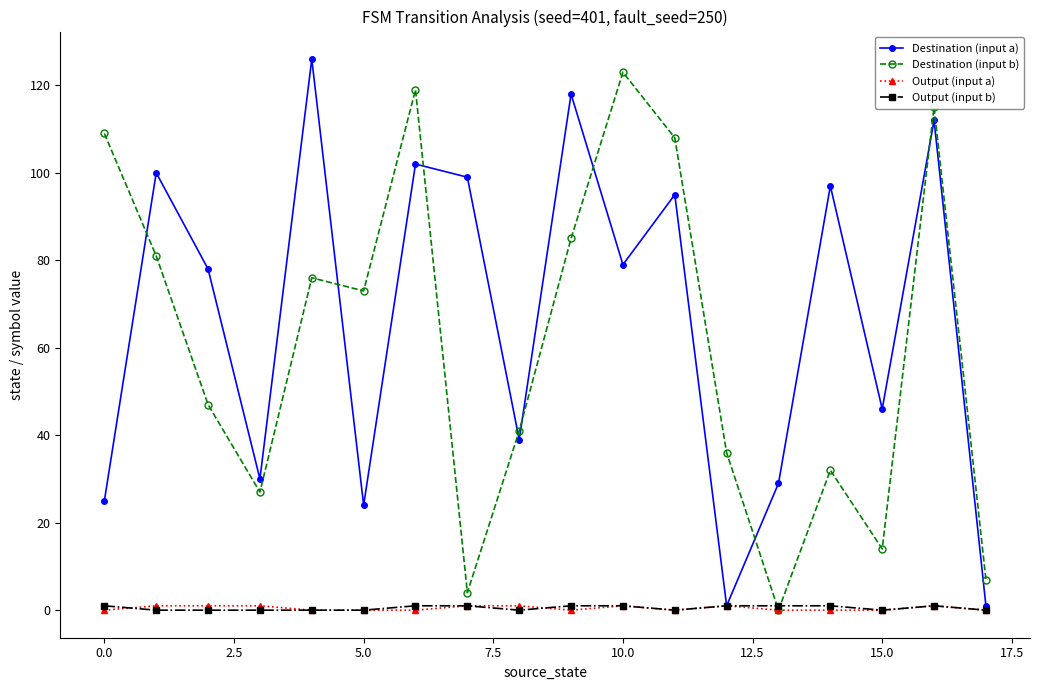

How many data points does each series have?

18